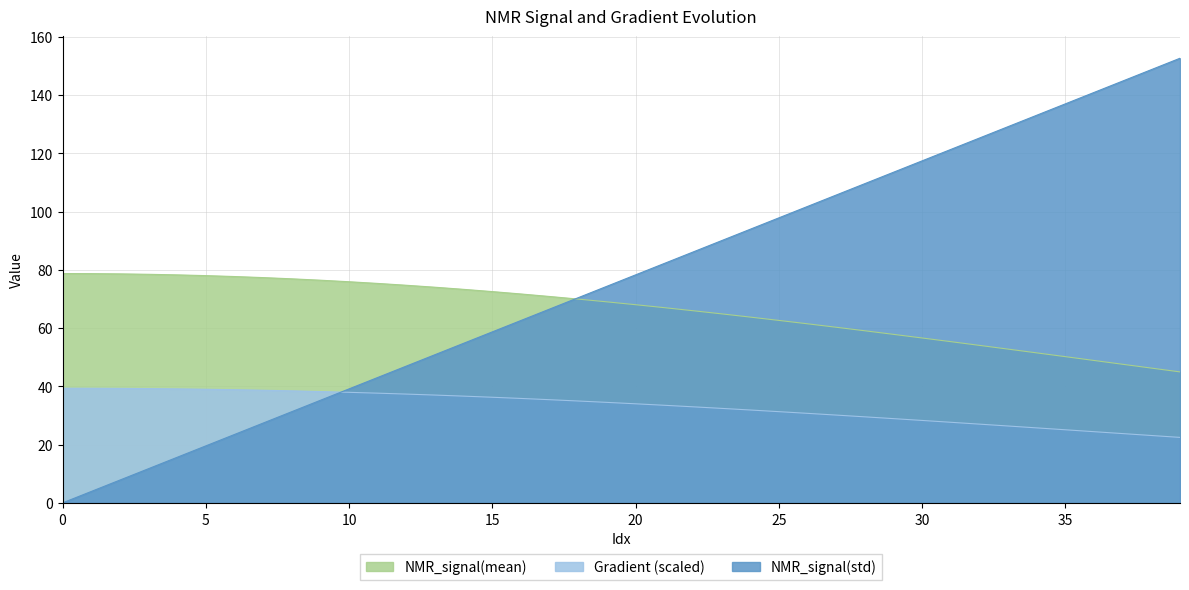

What is the minimum value for NMR_signal(mean)?

45.0